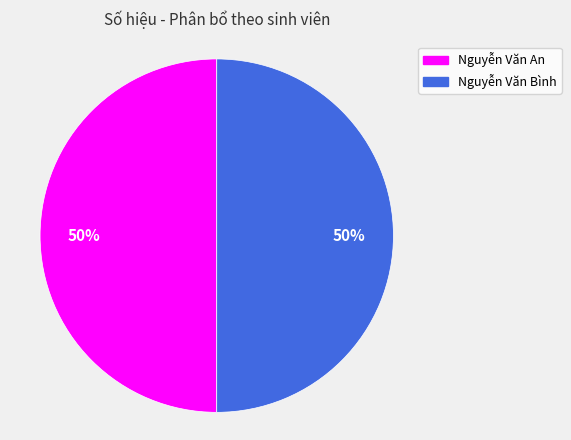

Combined, do Nguyễn Văn Bình and Nguyễn Văn An account for over 50%?

Yes